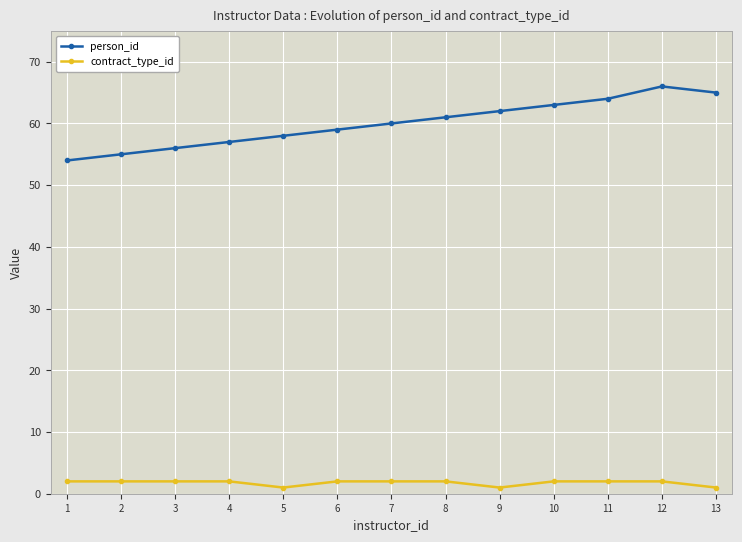

What is the average value of the person_id series?

60